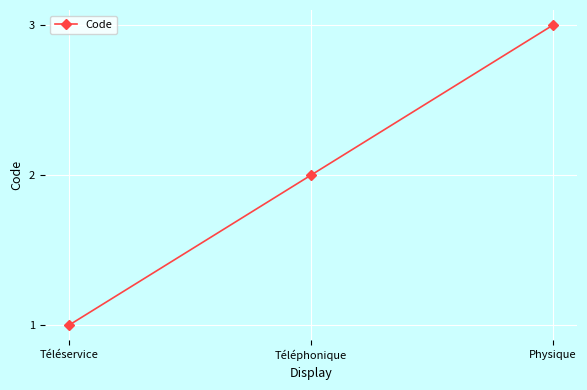

True or false: the data shows 2 at Physique.

False